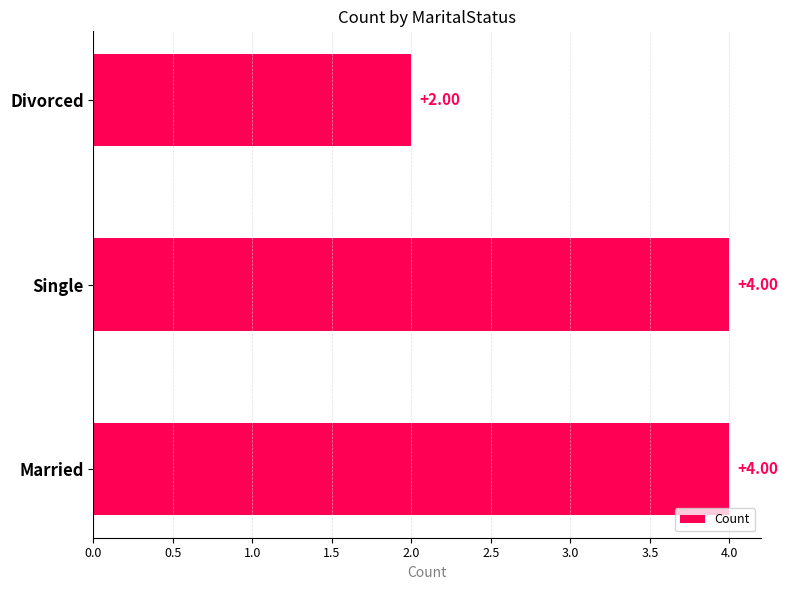

Which has a higher value, Divorced or Single?

Single